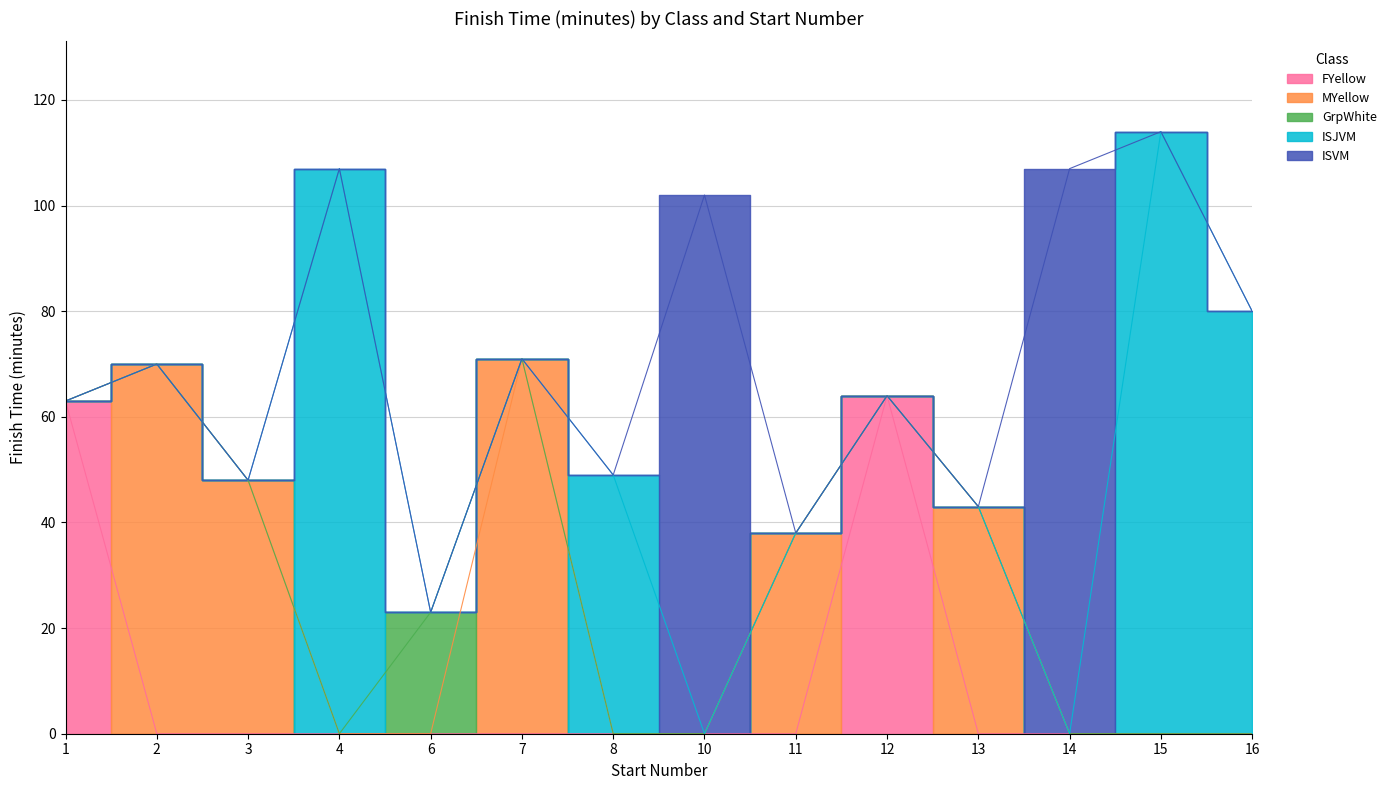

The value of FYellow at 1 is 63. True or false?

True